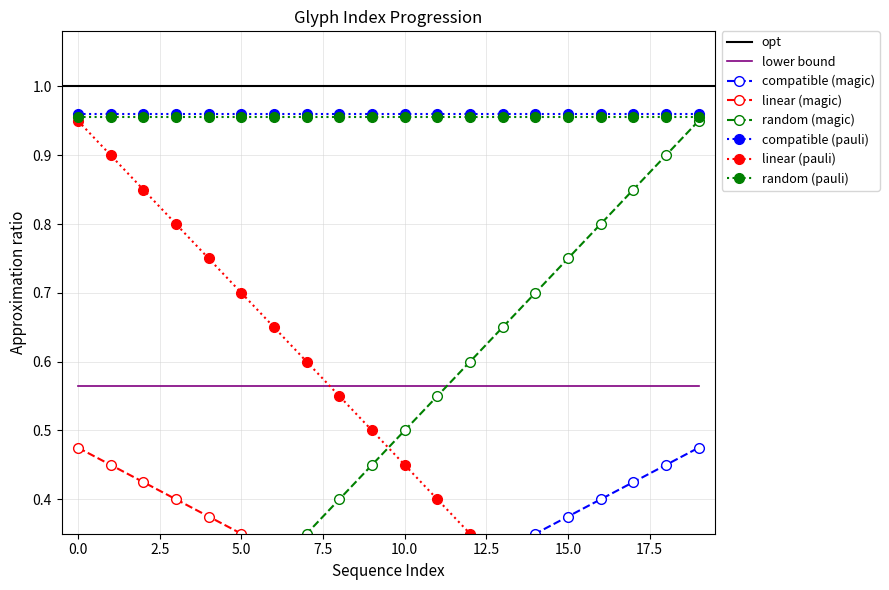

Between 19 and 12, which is larger?

19